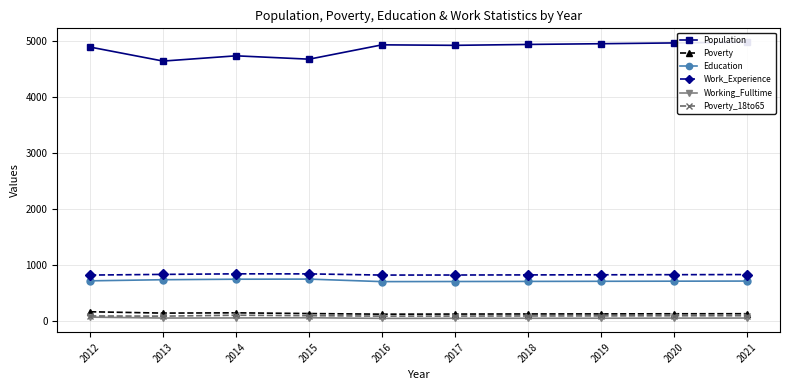

Is the value of Population at 2015 greater than the value of Education at 2012?

Yes